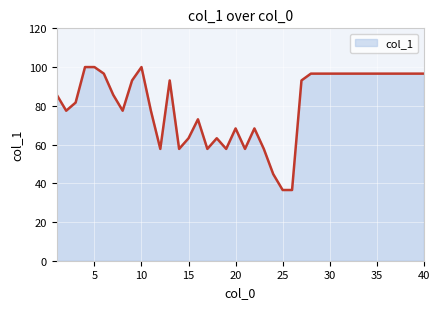

What is the minimum value shown in the chart?

36.5